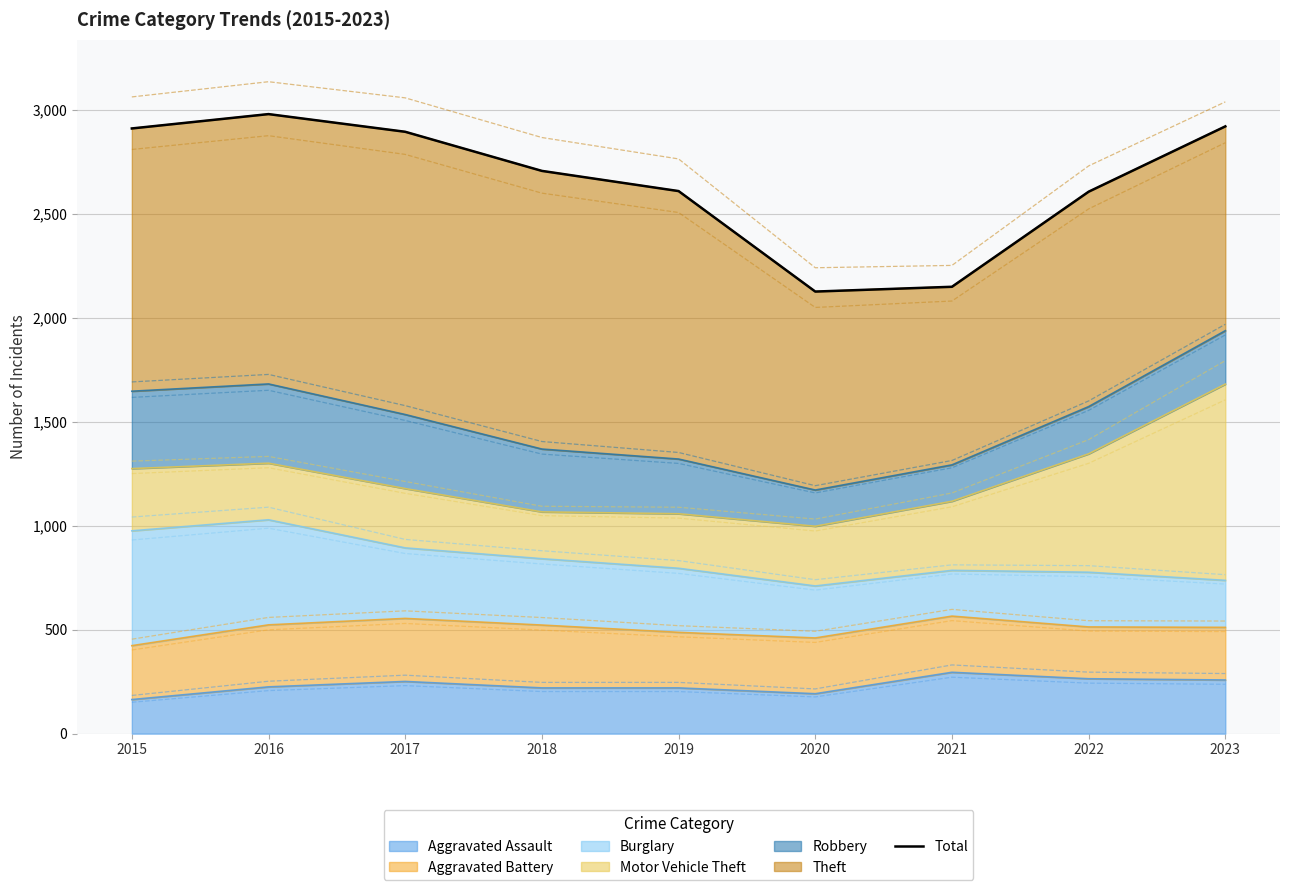

The value at 2015 is 4678. True or false?

False